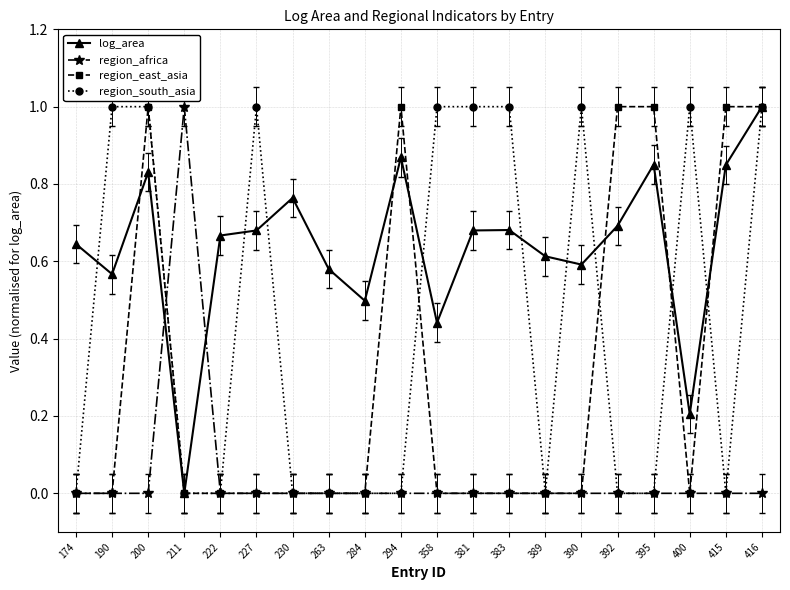

What is the maximum value shown in the chart?

1.0